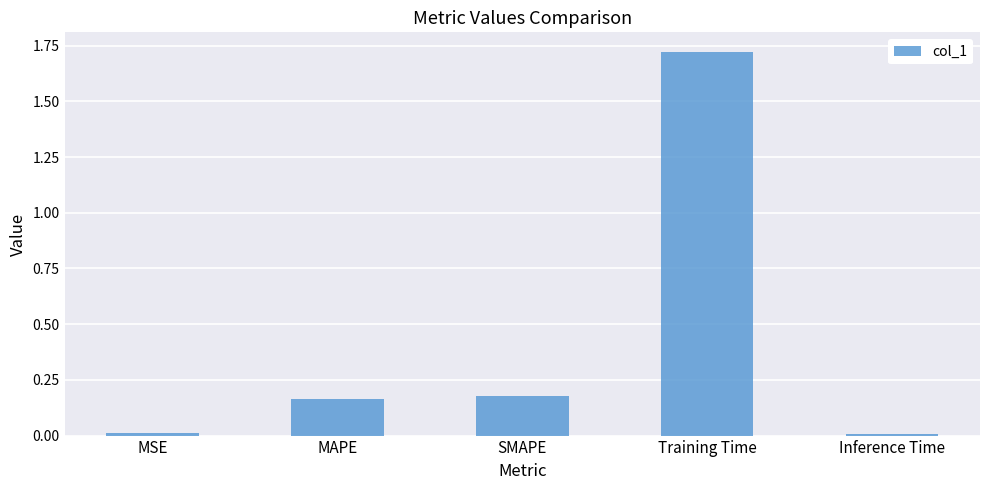

Count the number of data series in this chart.

1